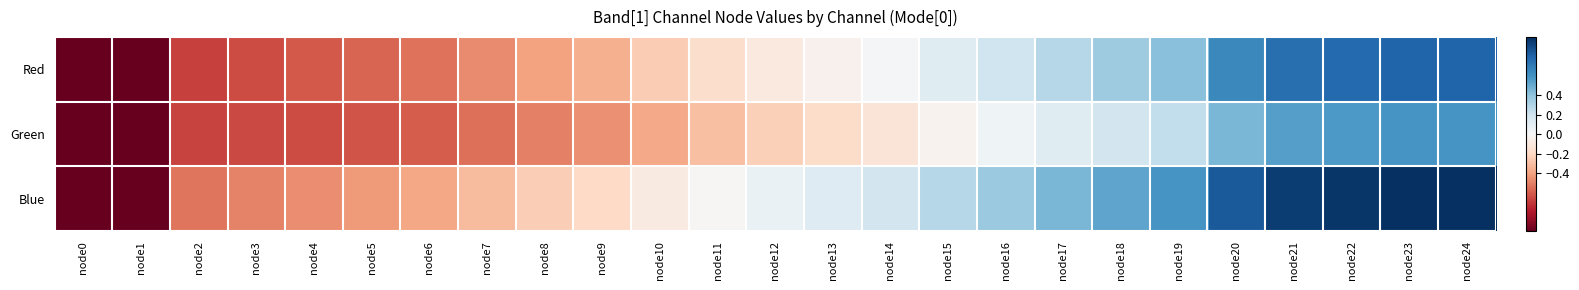

Count the number of data series in this chart.

3